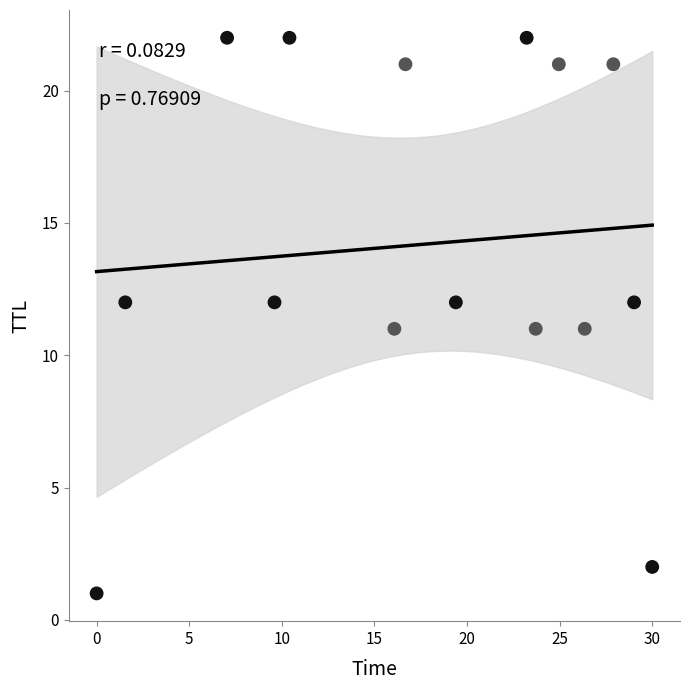

What is the range of Y values (max minus min)?

21